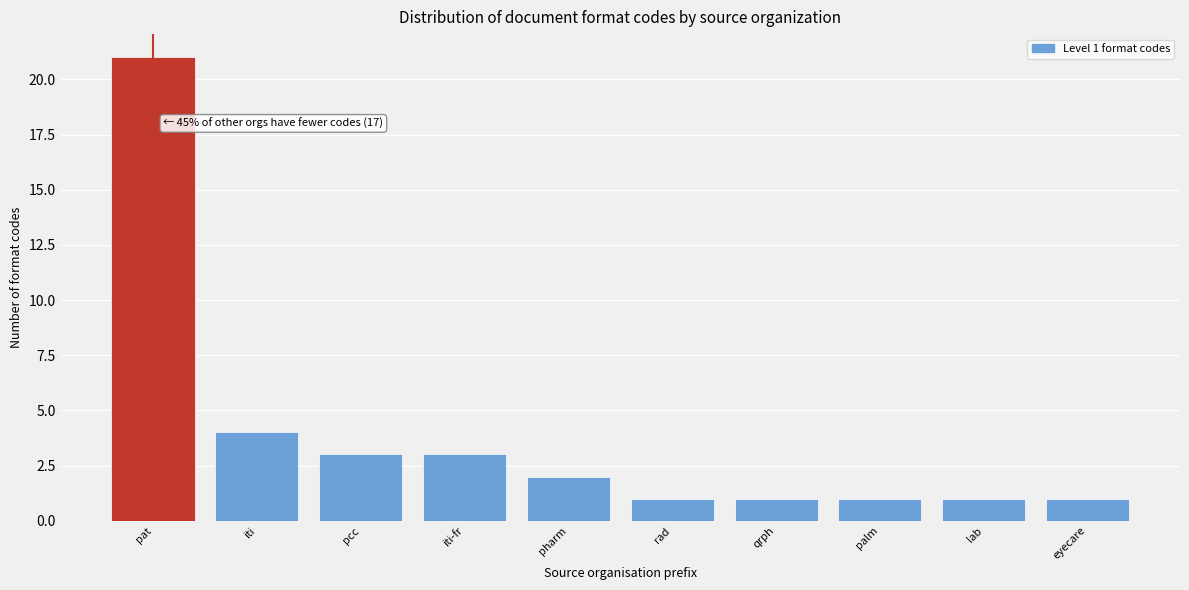

Reading right to left, extract all data points from this chart.

eyecare=1	lab=1	palm=1	qrph=1	rad=1	pharm=2	iti-fr=3	pcc=3	iti=4	pat=21